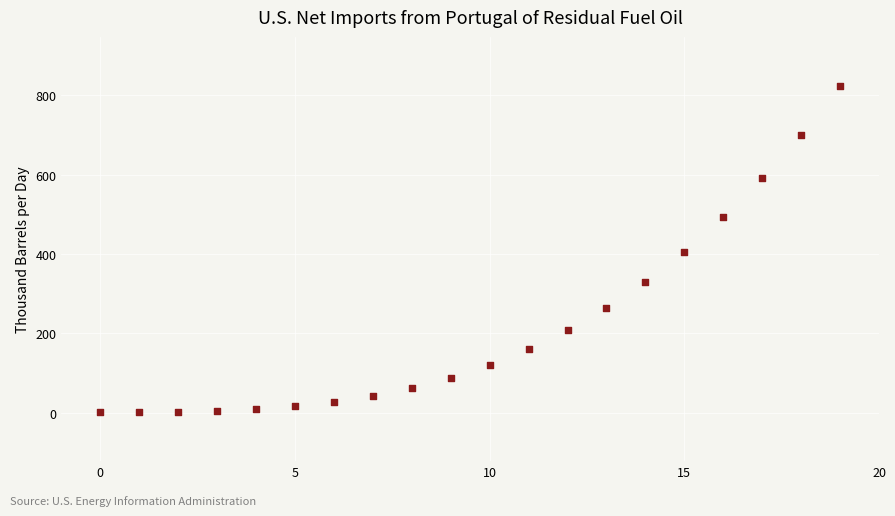

What is the range of Y values (max minus min)?

823.1